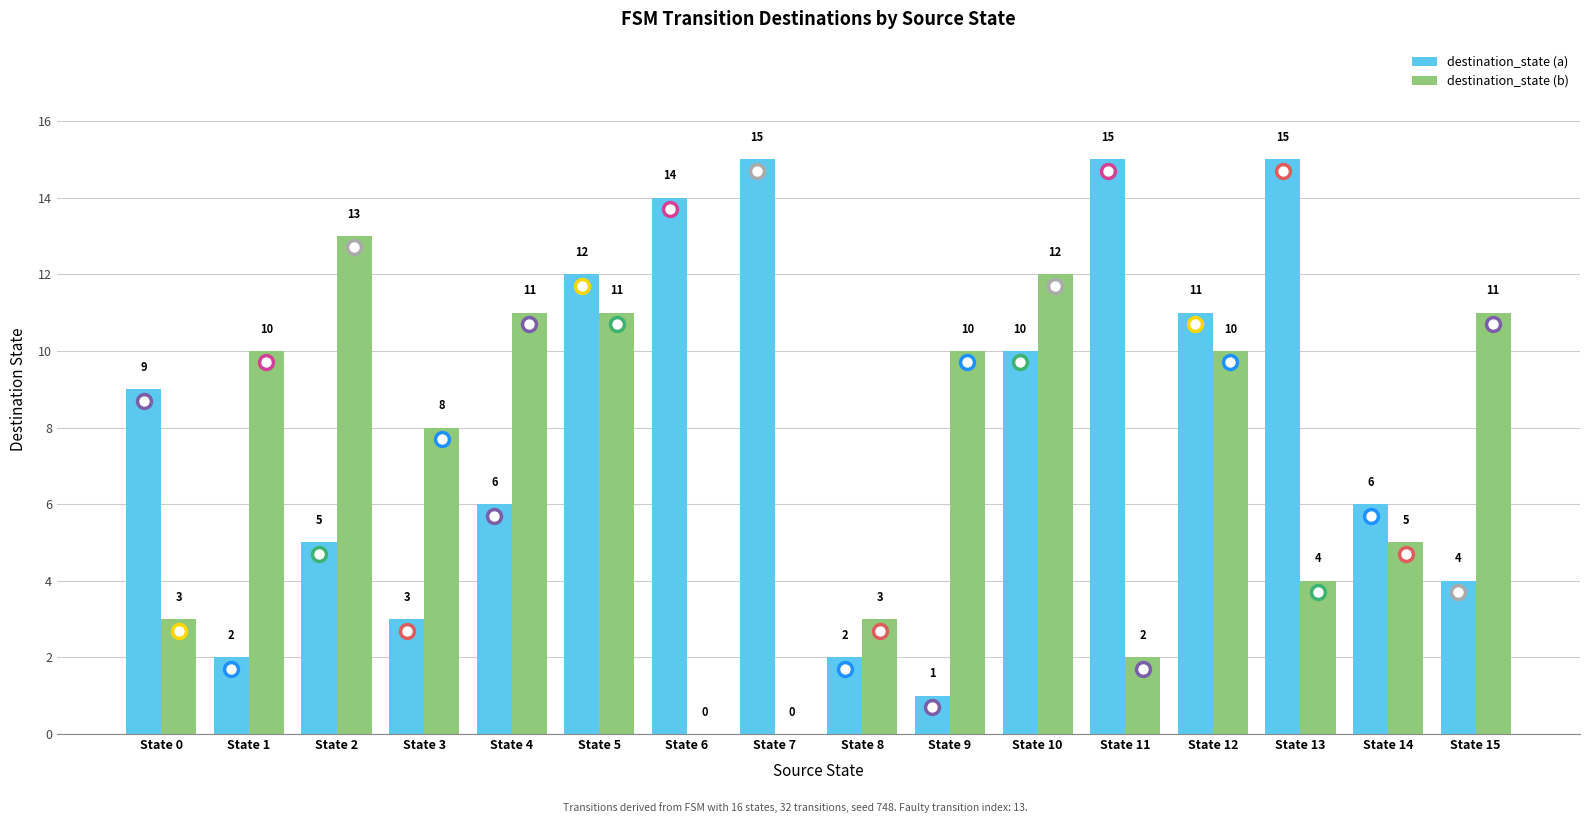

The destination_state (a) series shows 9 at State 0. True or false?

True